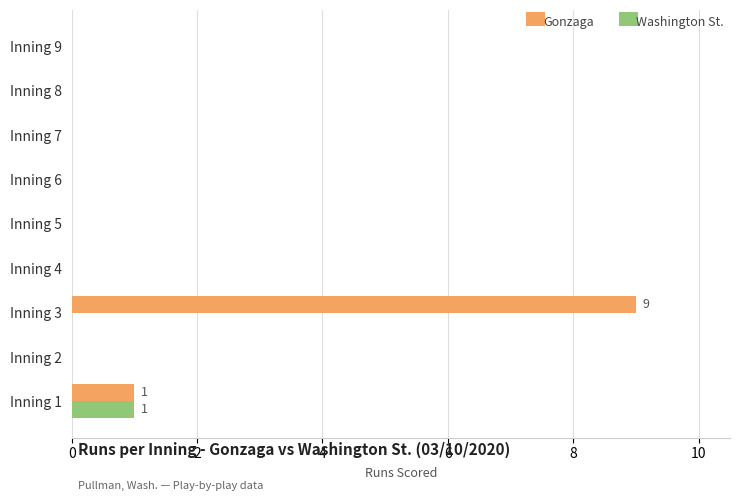

The Washington St. series shows 0 at Inning 4. True or false?

True